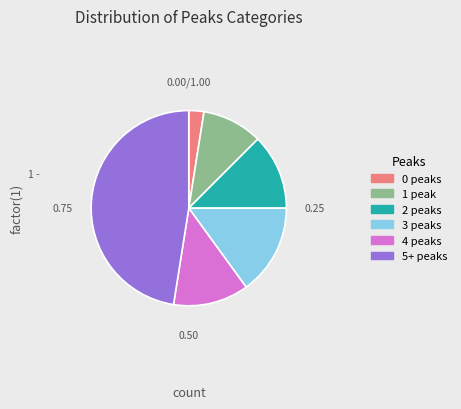

How many slices are in this pie chart?

6